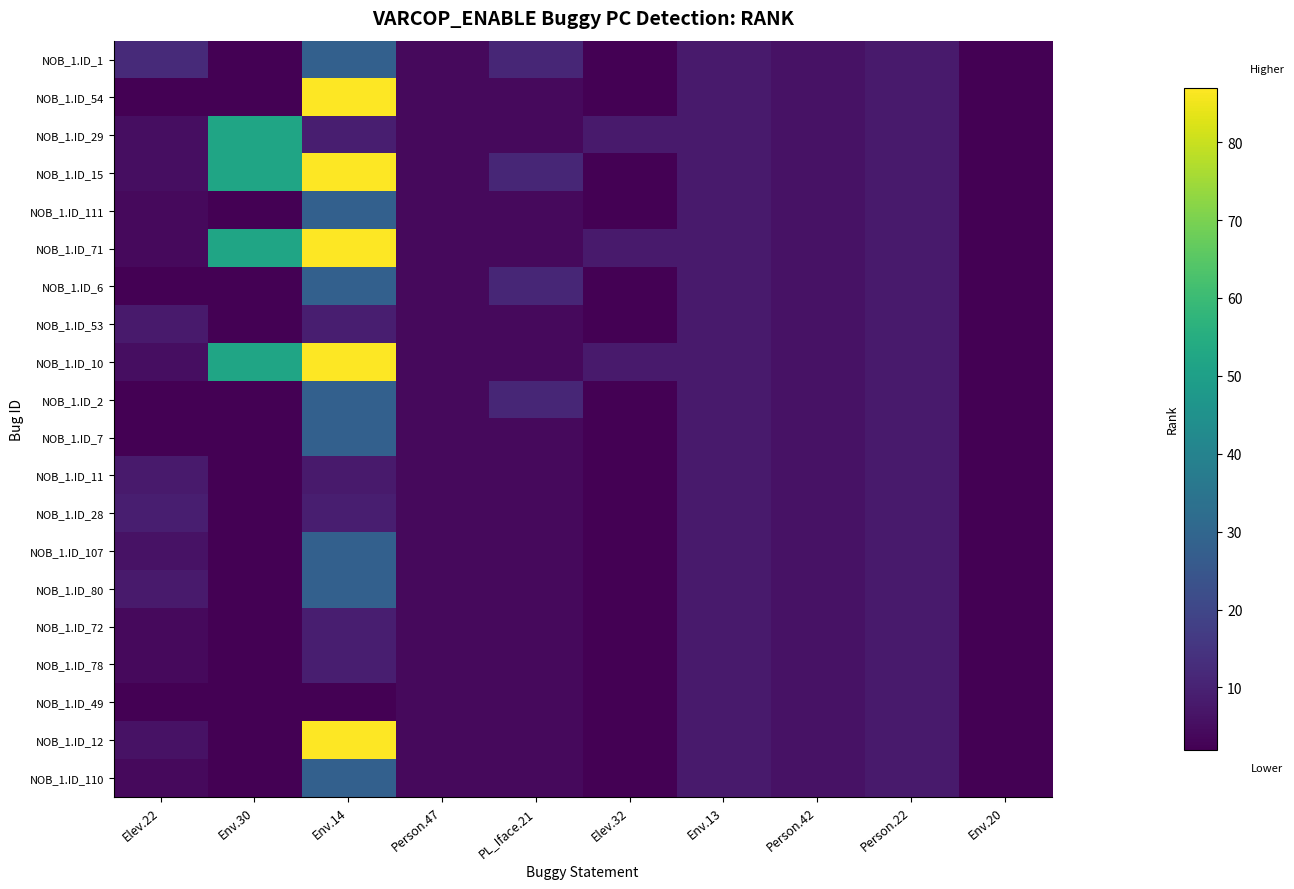

What is the total value across all series at Person.22?

160